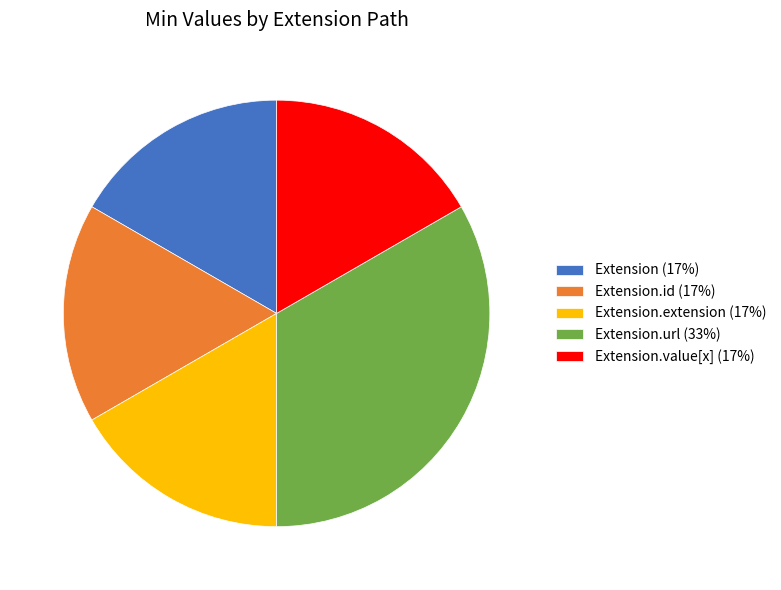

Does Extension (17%) represent more than half of the total?

No